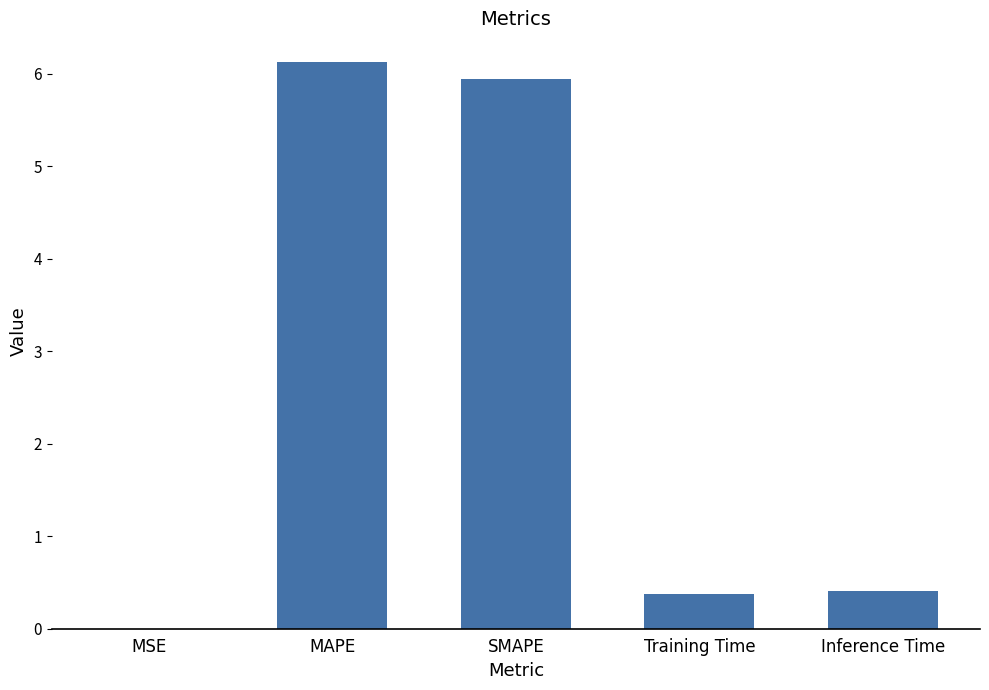

The value at SMAPE is 6.0. True or false?

True